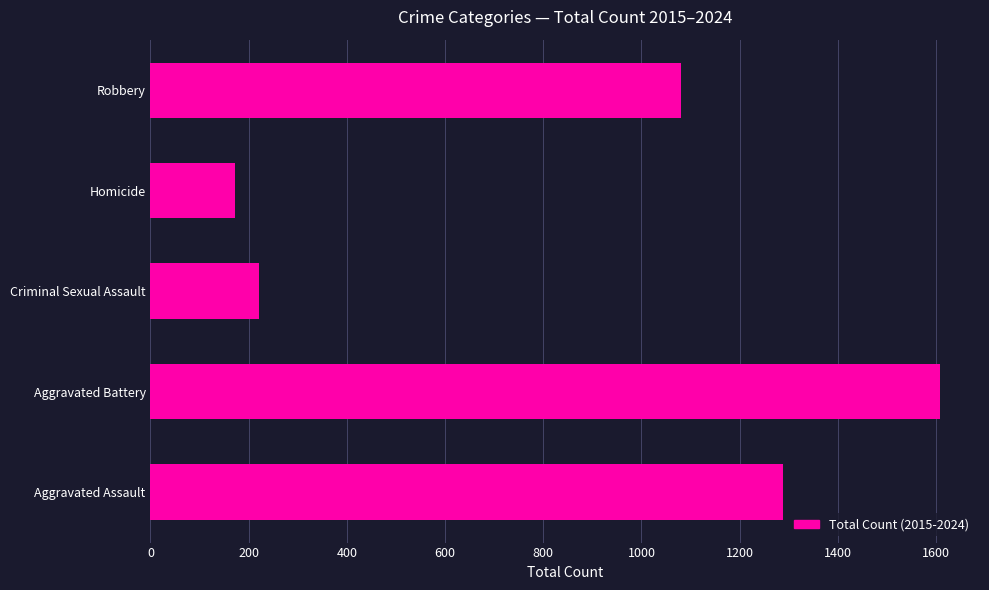

Reading bottom to top, extract all data points from this chart.

Aggravated Assault=1289	Aggravated Battery=1609	Criminal Sexual Assault=220	Homicide=173	Robbery=1080